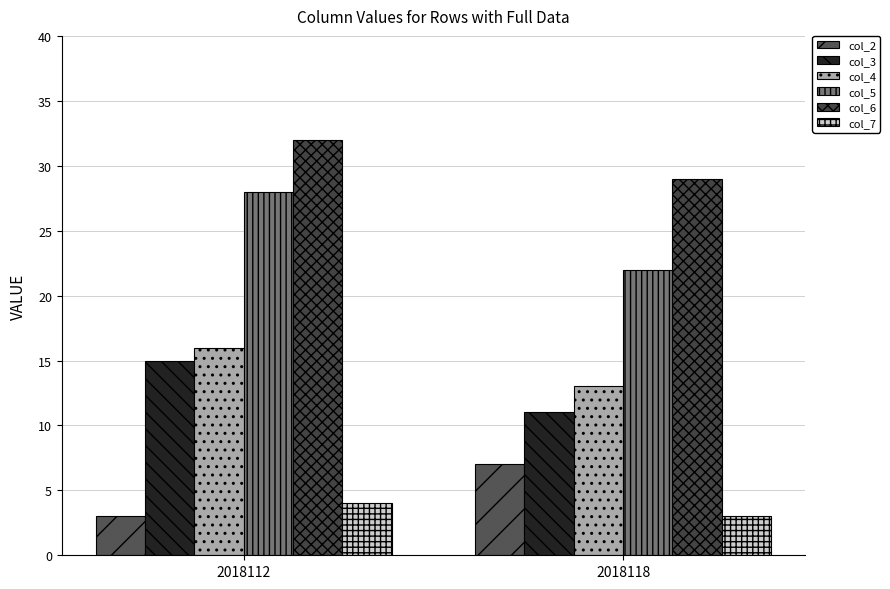

Are the bars grouped side by side (vs. stacked)?

Yes